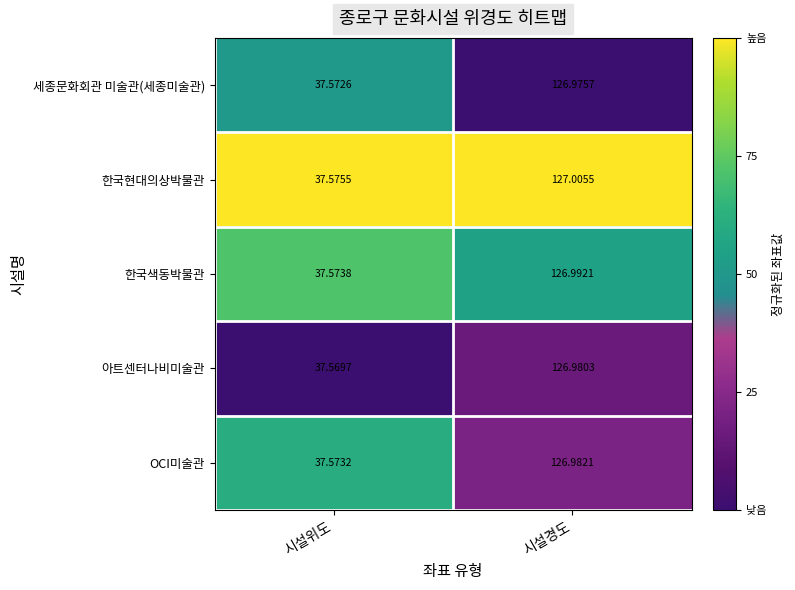

At which category does the chart reach its peak across all series?

시설경도